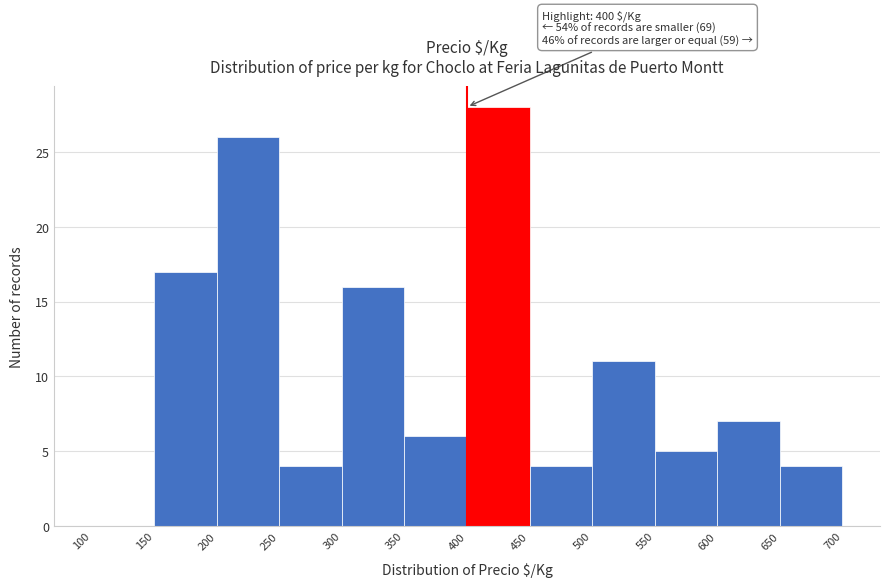

Over which range of the x-axis is the bar tallest?

400 to 450